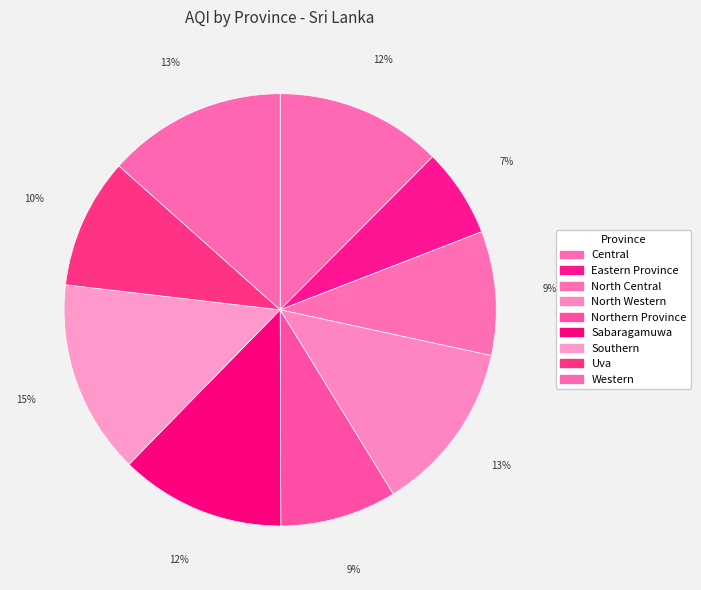

Rank the categories by value from highest to lowest.

Southern, Western, North Western, Central, Sabaragamuwa, Uva, North Central, Northern Province, Eastern Province